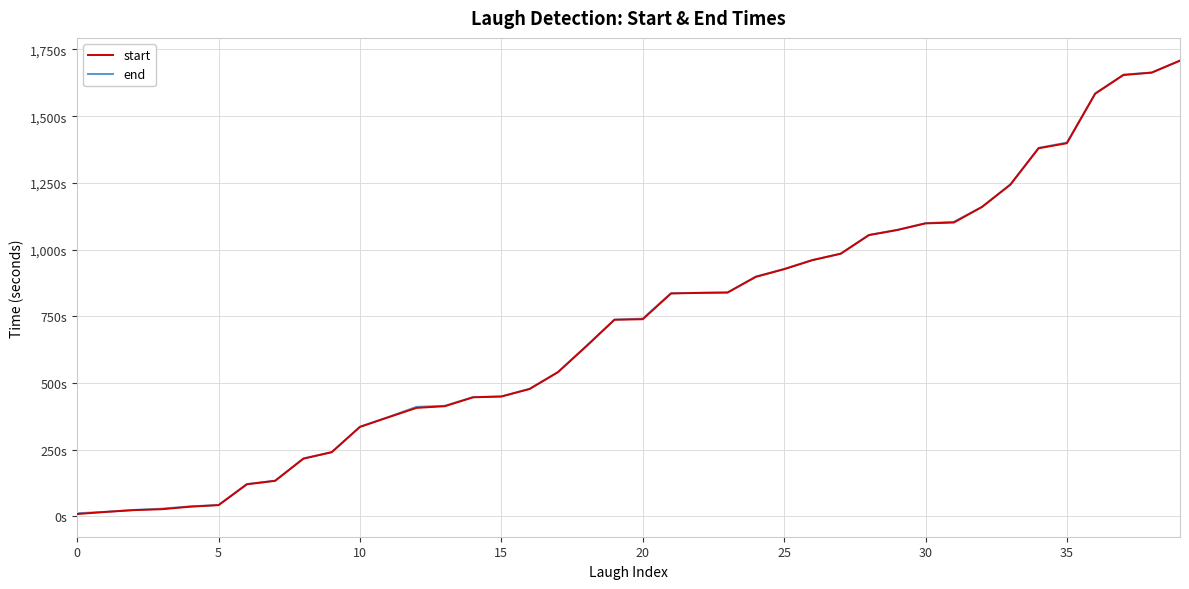

Reading right to left, list all the values displayed in this chart.

start: 1708.2	1663.2	1654.3	1584.2	1398.6	1379.8	1243.1	1159.9	1101.3	1098.2	1073.3	1054.3	984.3	960.4	926.5	897.8	838.8	837.7	835.4	738.9	737.1	637.2	540.4	477.5	449.2	446.3	412.9	406.7	371.4	335.4	240.6	216.4	133.3	120.3	42.3	36.4	26.9	23.4	16.7	8.8
end: 1708.5	1663.8	1655.7	1585.0	1401.2	1381.2	1244.4	1160.3	1103.8	1099.1	1073.9	1055.1	984.9	961.0	927.5	898.9	839.7	838.0	836.6	741.3	737.5	638.2	540.9	478.3	449.8	447.0	414.5	410.6	372.3	336.1	240.9	217.3	133.9	121.2	42.6	37.6	29.0	24.2	17.1	11.8